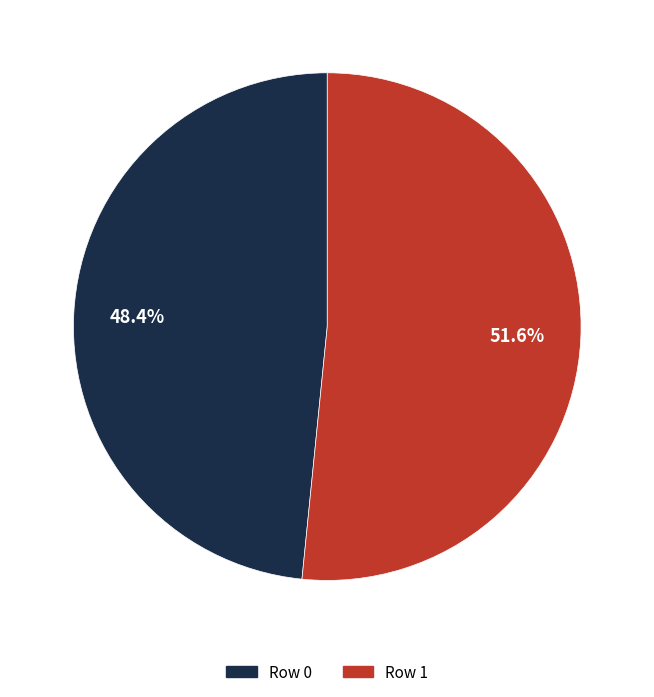

Which slice is the smallest?

Row 0